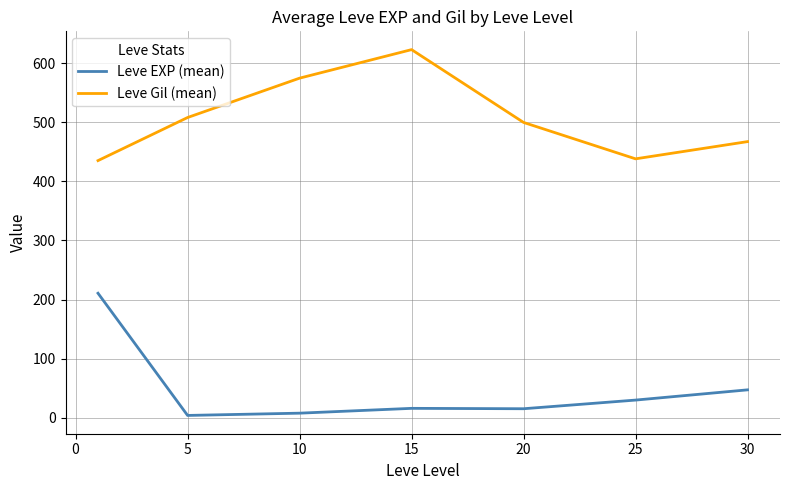

True or false: Leve EXP (mean) and Leve Gil (mean) intersect in this chart.

False